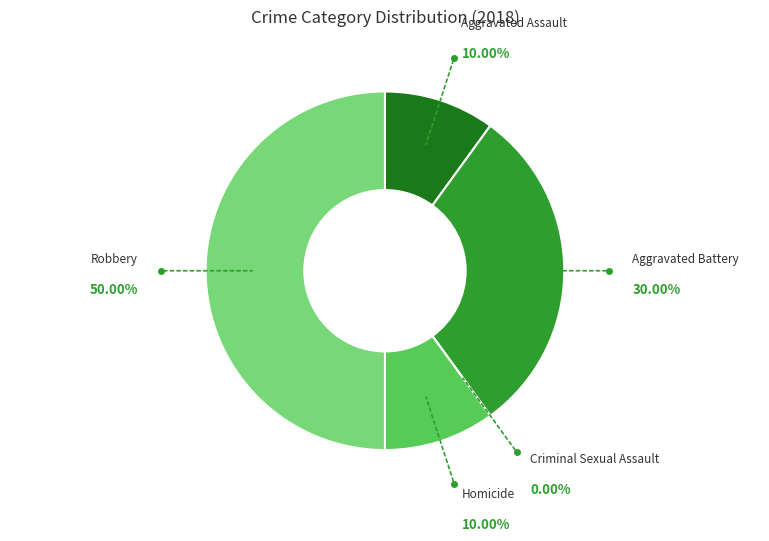

Between Robbery and Aggravated Battery, which is larger?

Robbery